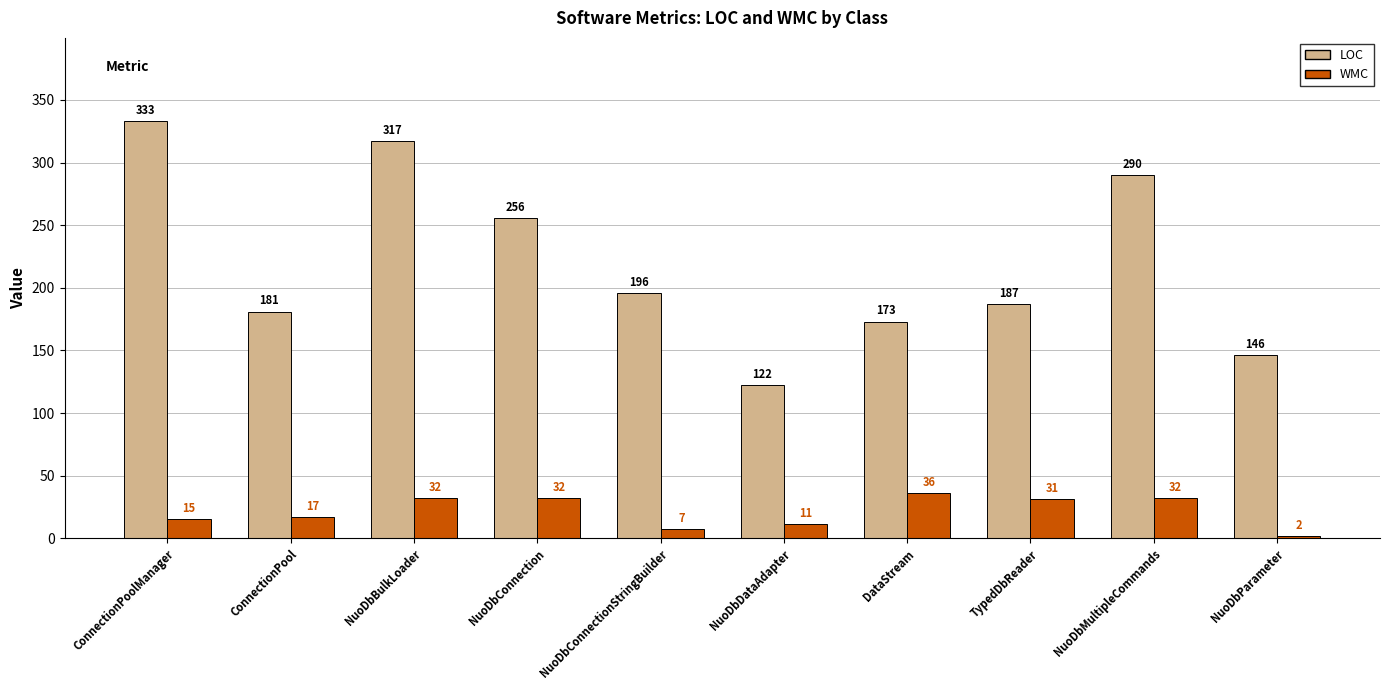

Reading left to right, extract all data points from this chart.

LOC: ConnectionPoolManager=333	ConnectionPool=181	NuoDbBulkLoader=317	NuoDbConnection=256	NuoDbConnectionStringBuilder=196	NuoDbDataAdapter=122	DataStream=173	TypedDbReader=187	NuoDbMultipleCommands=290	NuoDbParameter=146
WMC: ConnectionPoolManager=15	ConnectionPool=17	NuoDbBulkLoader=32	NuoDbConnection=32	NuoDbConnectionStringBuilder=7	NuoDbDataAdapter=11	DataStream=36	TypedDbReader=31	NuoDbMultipleCommands=32	NuoDbParameter=2